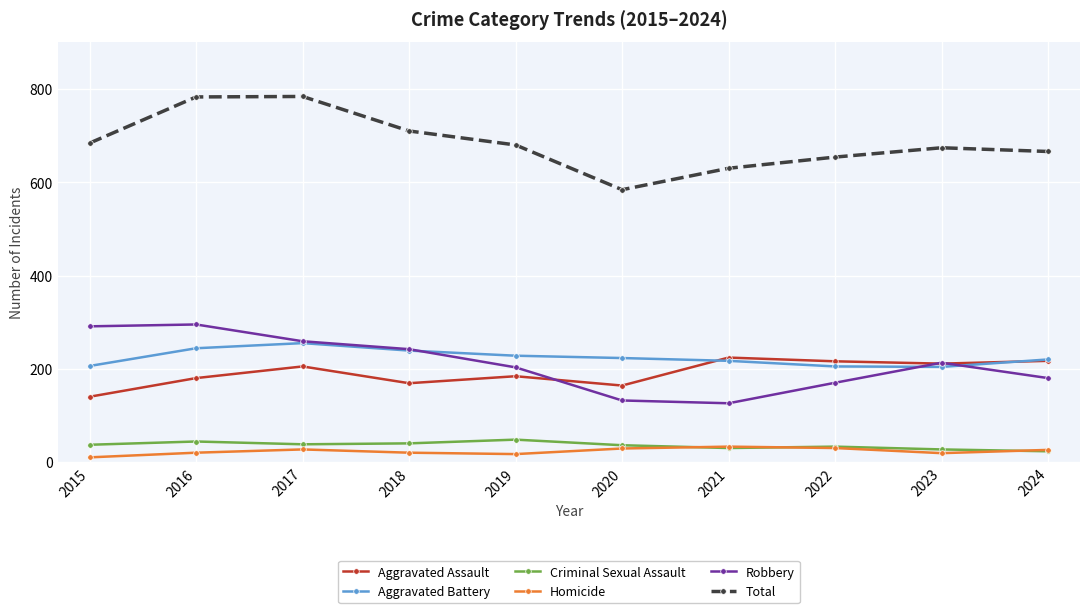

What is the approximate value of Criminal Sexual Assault at 2016, to the nearest 5?

45